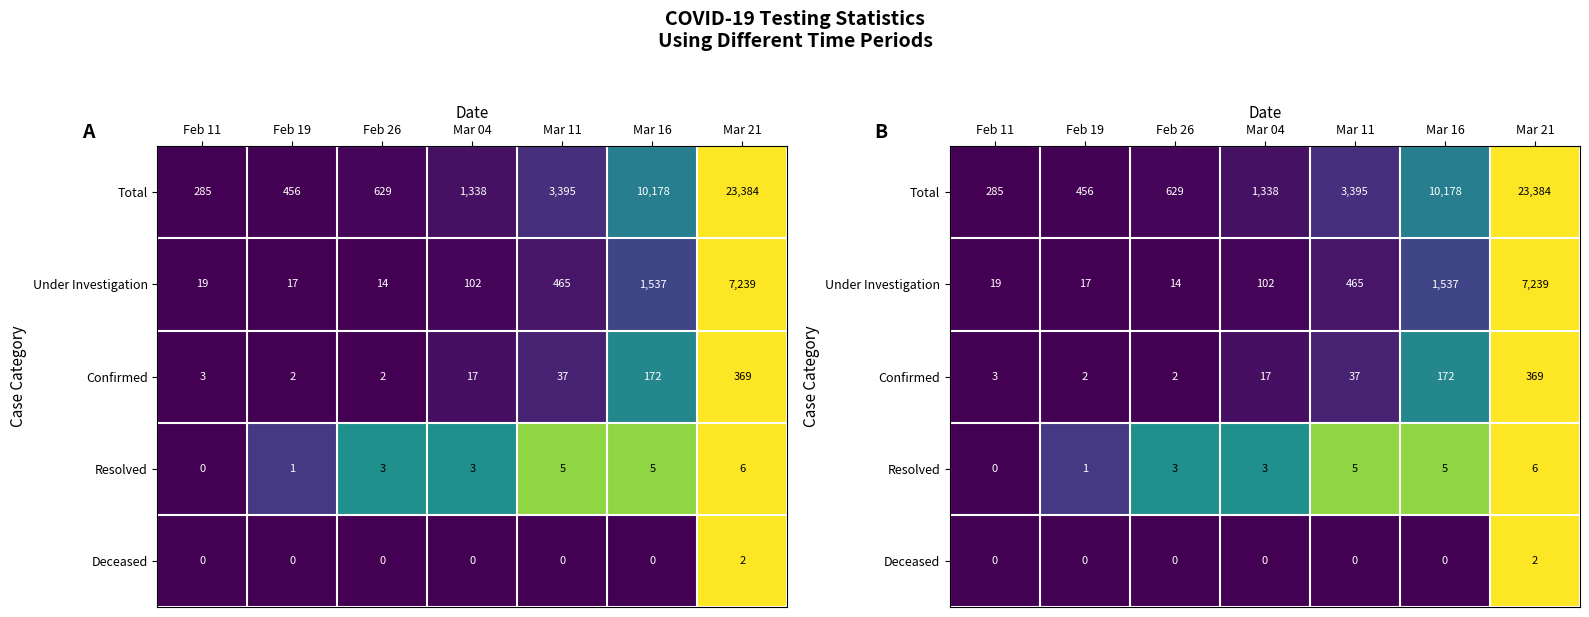

How many data points does each series have?

7